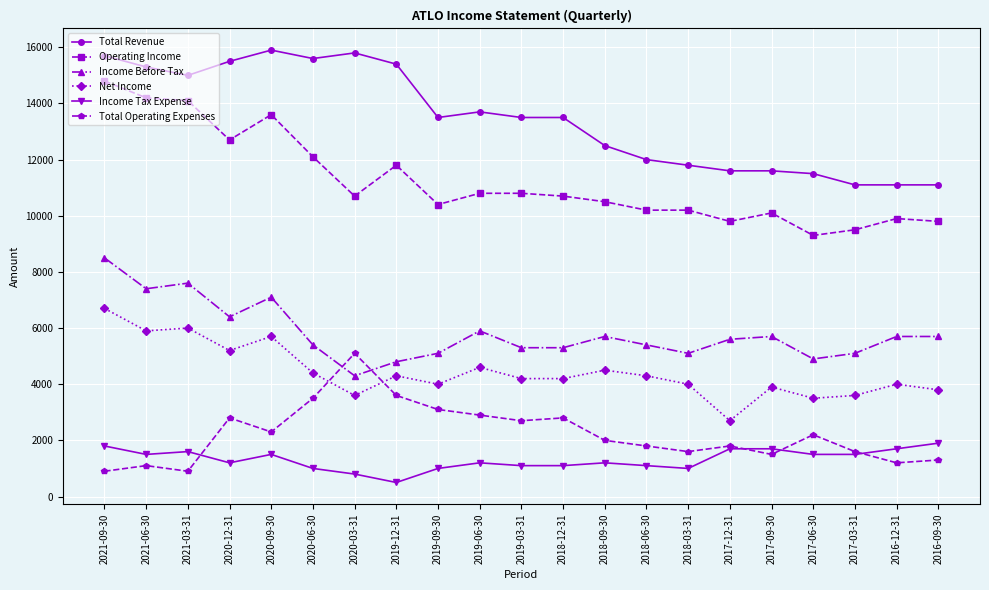

How many distinct data groups are displayed?

6